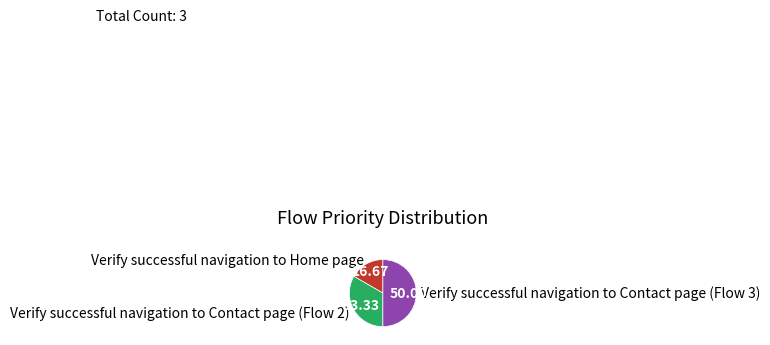

Rank the categories by value from lowest to highest.

Verify successful navigation to Home page, Verify successful navigation to Contact page (Flow 2), Verify successful navigation to Contact page (Flow 3)